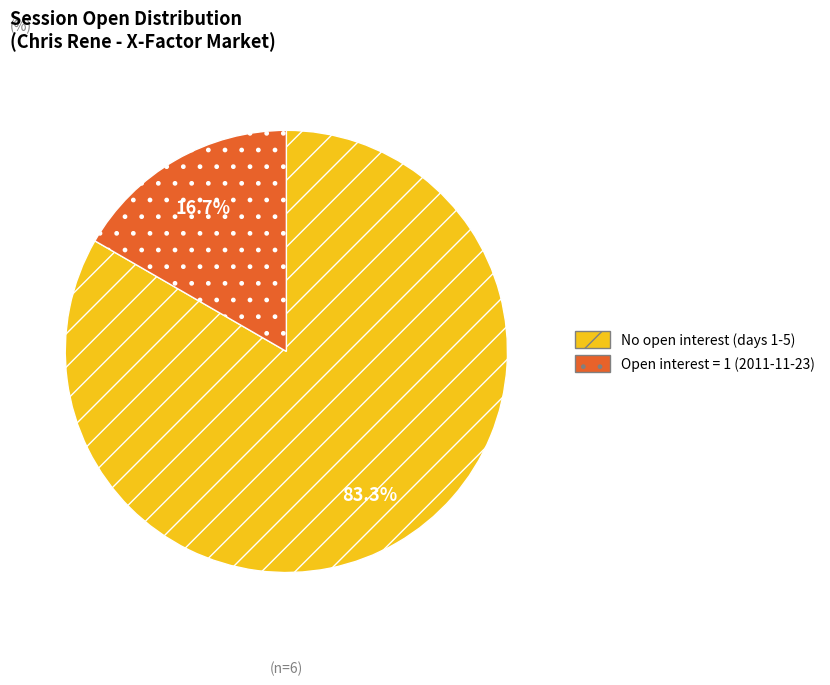

Which slice is the largest?

No open interest (days 1-5)